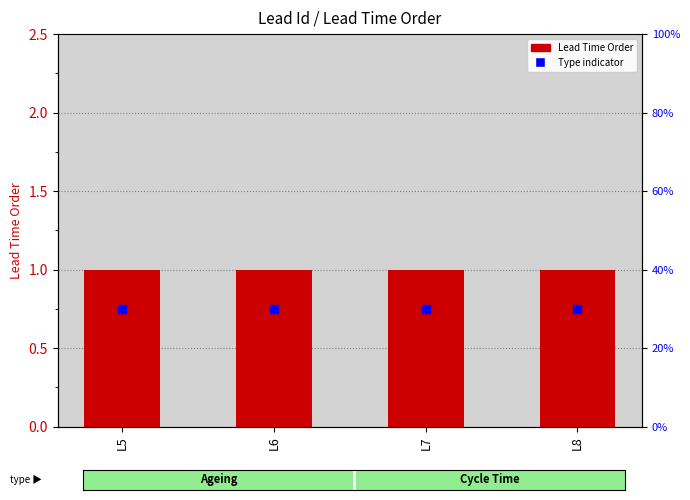

Which series reaches the maximum Y coordinate?

Lead Time Order